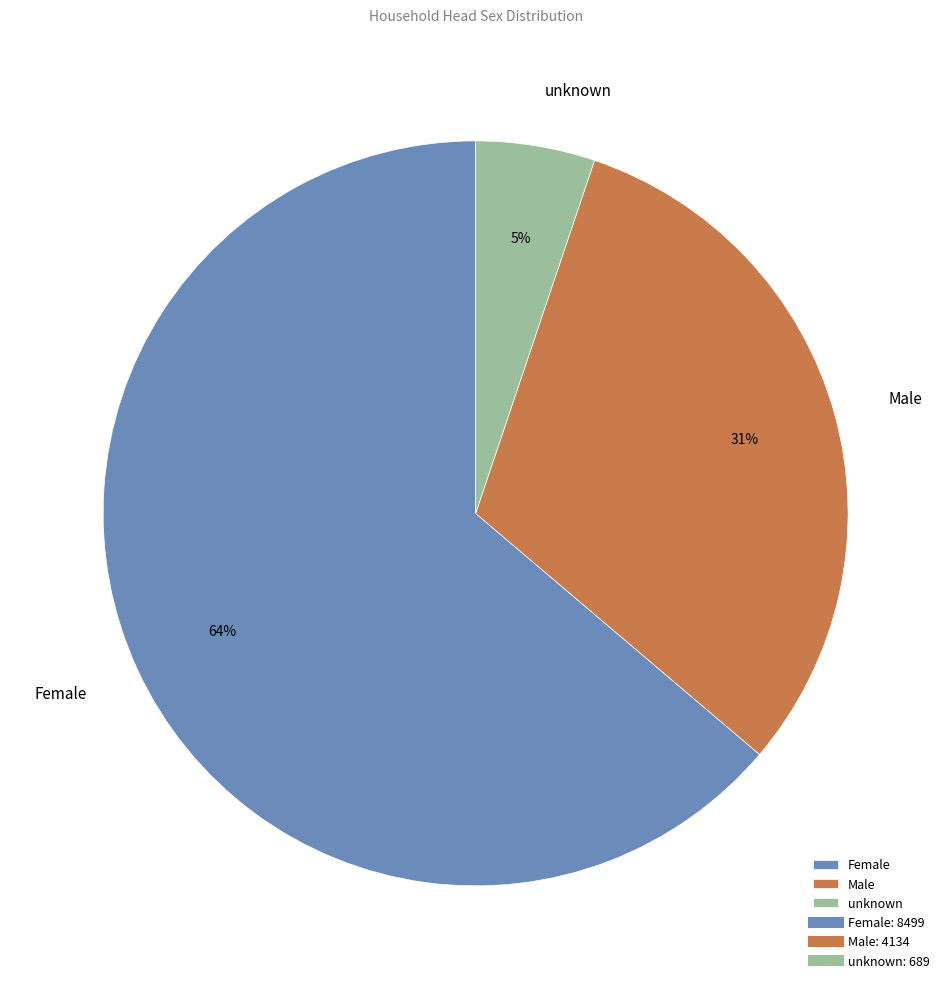

Is it true that unknown is 5% of the pie?

True